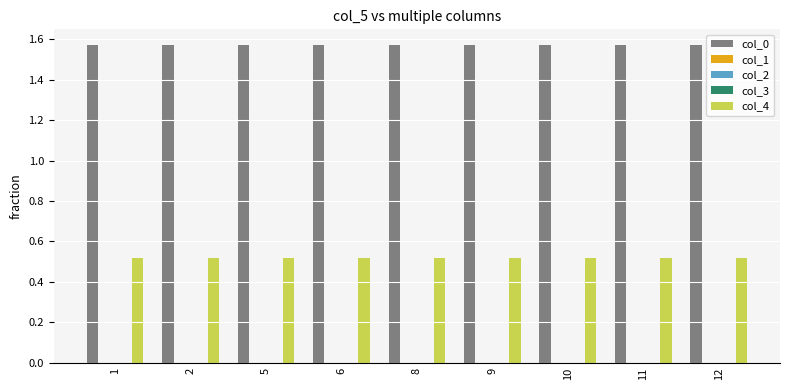

Reading left to right, extract all data points from this chart.

col_0: 1.6	1.6	1.6	1.6	1.6	1.6	1.6	1.6	1.6
col_1: 0.0	0.0	0.0	0.0	0.0	0.0	0.0	0.0	0.0
col_2: 0.0	0.0	0.0	0.0	0.0	0.0	0.0	0.0	0.0
col_3: 0.0	0.0	0.0	0.0	0.0	0.0	0.0	0.0	0.0
col_4: 0.5	0.5	0.5	0.5	0.5	0.5	0.5	0.5	0.5